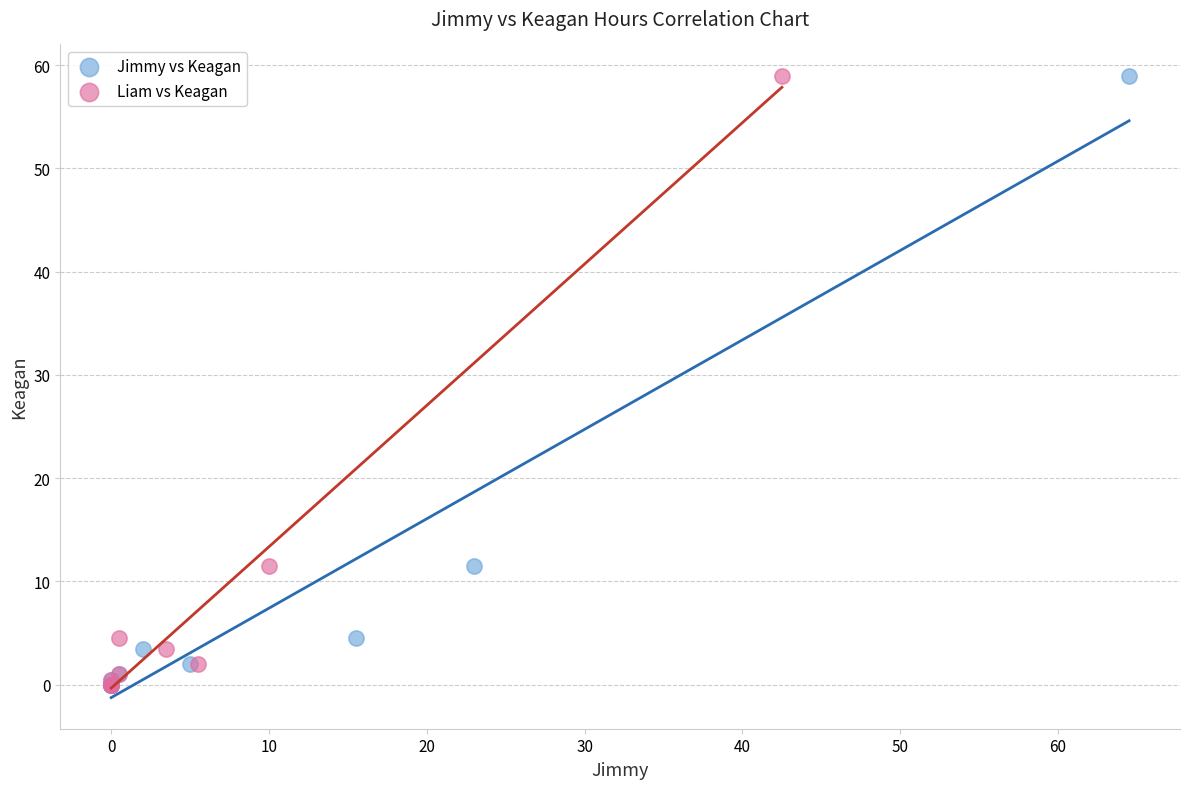

What are all the series names shown in the legend?

Jimmy vs Keagan, Liam vs Keagan